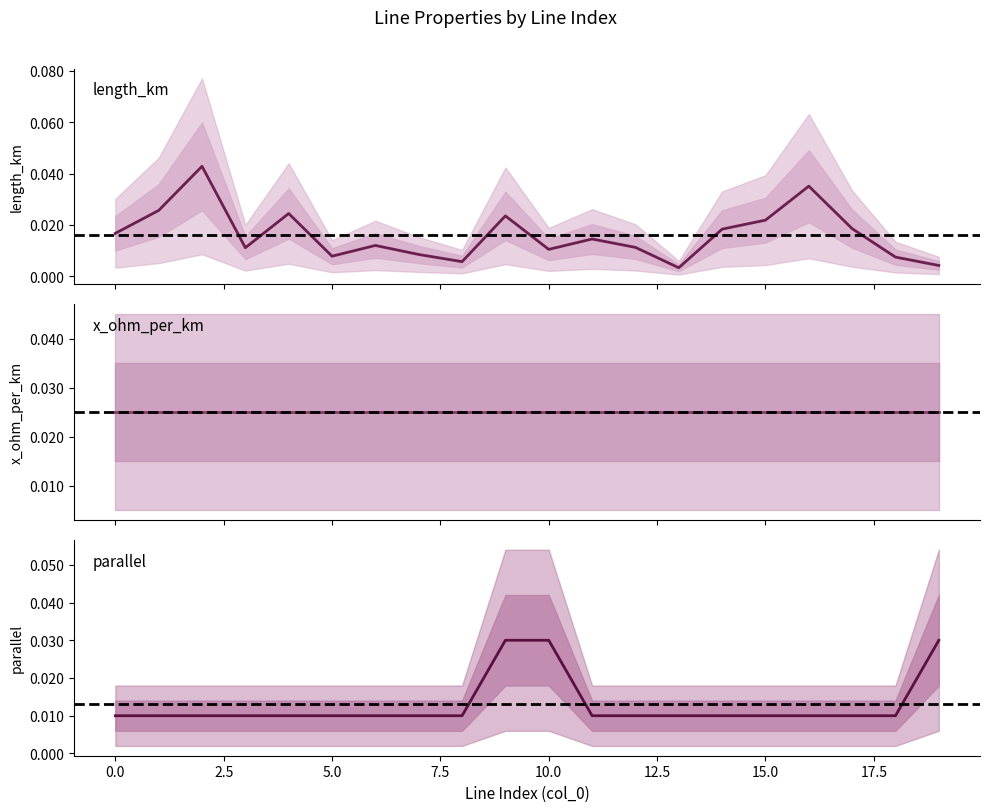

At how many categories does at least one series exceed 0?

20